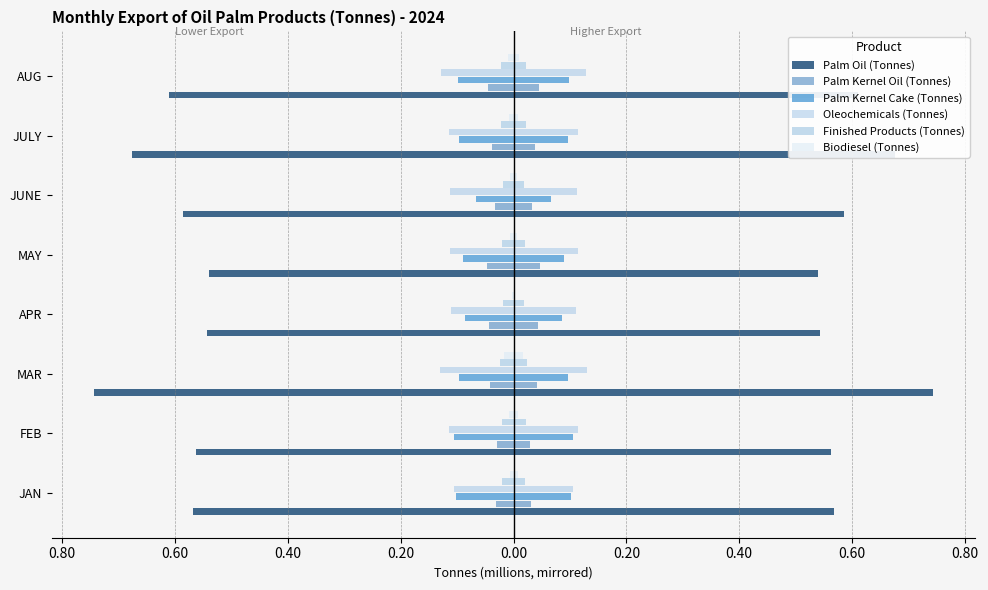

Reading left to right, list all the values displayed in this chart.

Palm Oil (Tonnes): -0.6	-0.6	-0.7	-0.5	-0.5	-0.6	-0.7	-0.6
Palm Kernel Oil (Tonnes): -0.0	-0.0	-0.0	-0.0	-0.0	-0.0	-0.0	-0.0
Palm Kernel Cake (Tonnes): -0.1	-0.1	-0.1	-0.1	-0.1	-0.1	-0.1	-0.1
Oleochemicals (Tonnes): -0.1	-0.1	-0.1	-0.1	-0.1	-0.1	-0.1	-0.1
Finished Products (Tonnes): -0.0	-0.0	-0.0	-0.0	-0.0	-0.0	-0.0	-0.0
Biodiesel (Tonnes): -0.0	-0.0	-0.0	-0.0	-0.0	-0.0	-0.0	-0.0